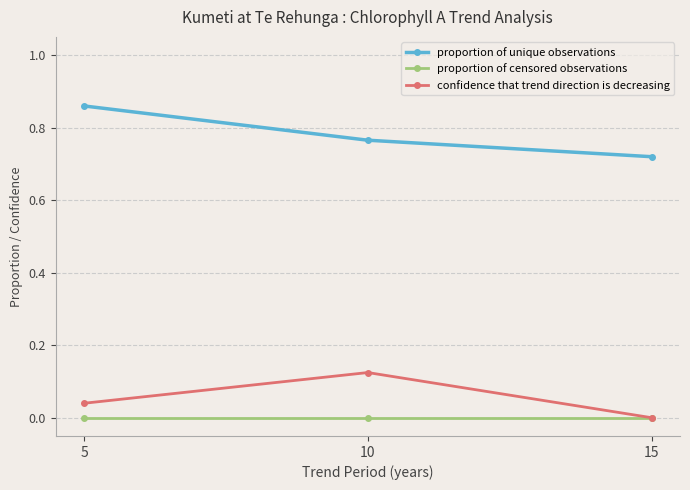

List the series in order of their peak value, highest first.

proportion of unique observations, confidence that trend direction is decreasing, proportion of censored observations